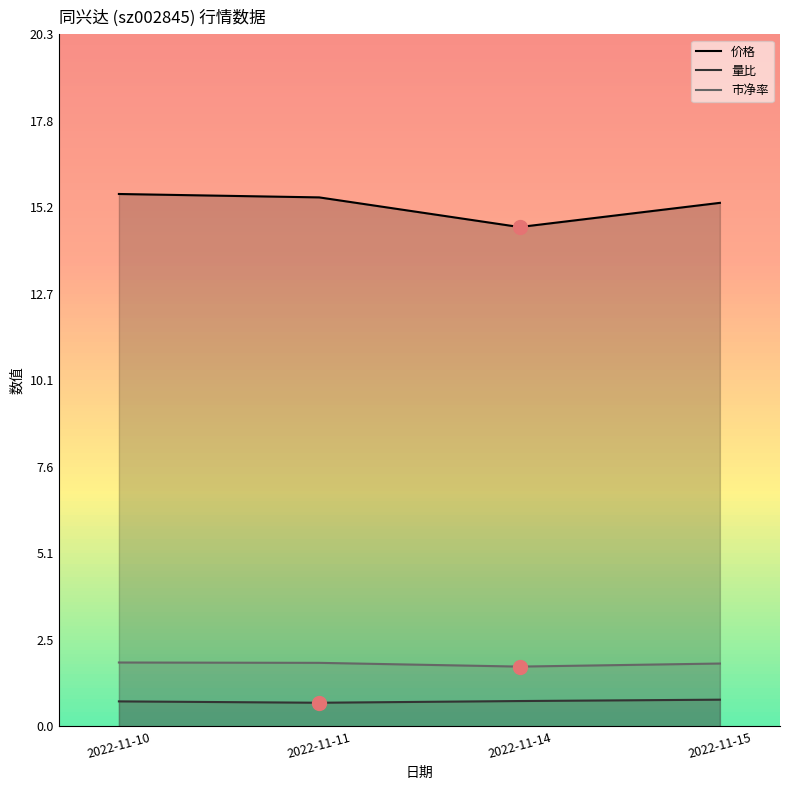

Is it true that 市净率 equals 2.8 at 2022-11-11?

False